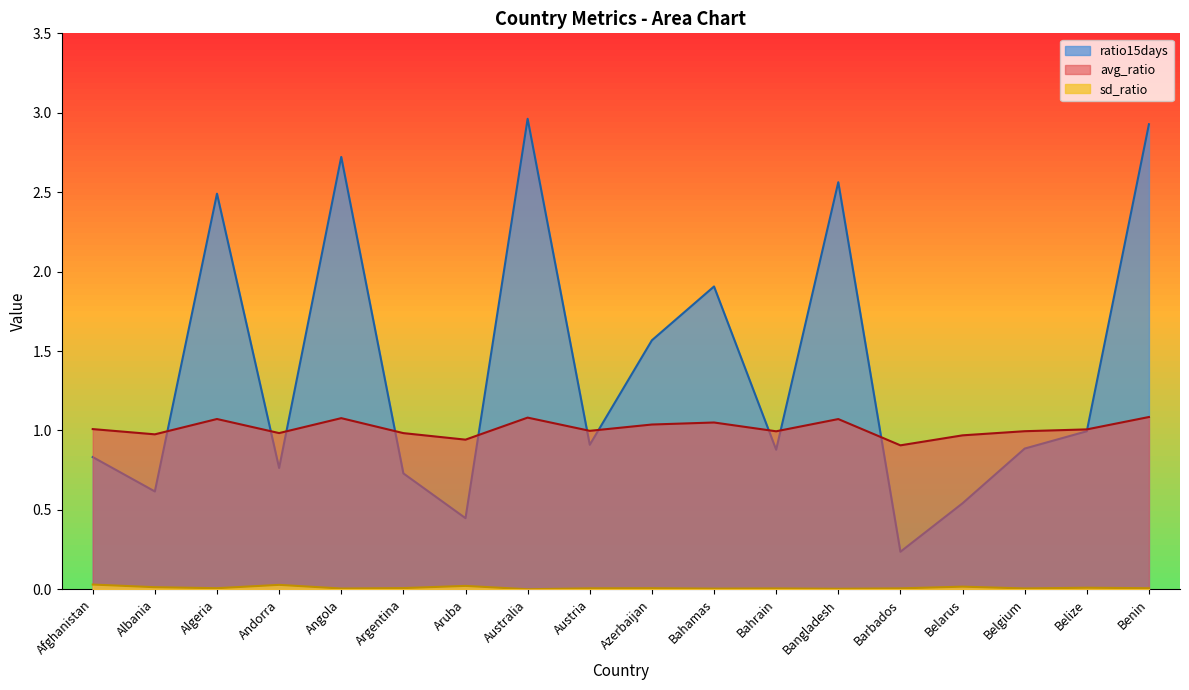

What is the total value across all series at Australia?

4.0